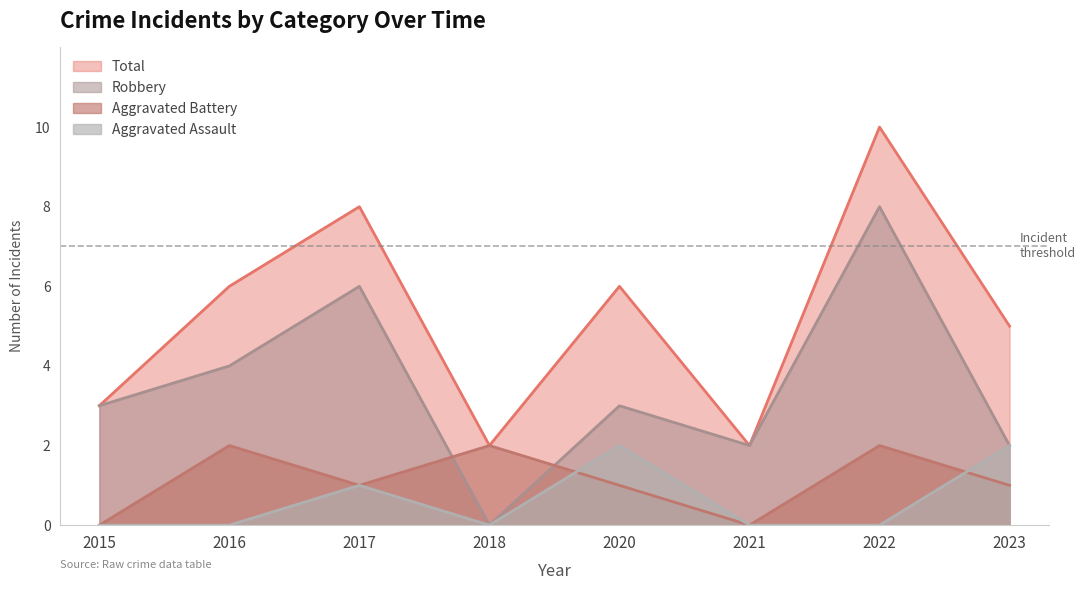

Is the value of Total at 2017 greater than the value of Aggravated Assault at 2020?

Yes